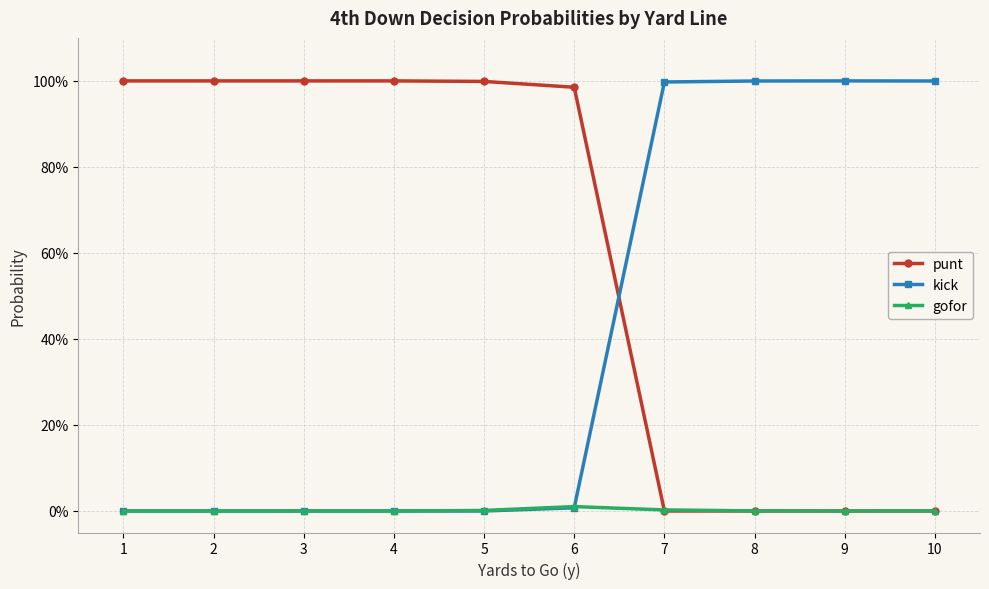

Reading left to right, extract all data points from this chart.

punt: 1=1.0	2=1.0	3=1.0	4=1.0	5=1.0	6=1.0	7=0.0	8=0.0	9=0.0	10=0.0
kick: 1=0.0	2=0.0	3=0.0	4=0.0	5=0.0	6=0.0	7=1.0	8=1.0	9=1.0	10=1.0
gofor: 1=0.0	2=0.0	3=0.0	4=0.0	5=0.0	6=0.0	7=0.0	8=0.0	9=0.0	10=0.0